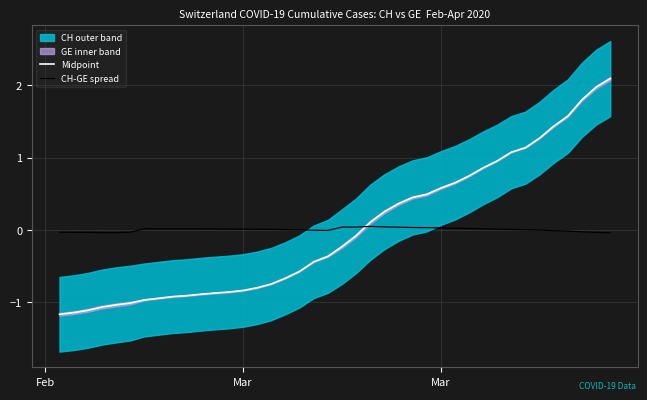

At how many categories does at least one series exceed 0?

30